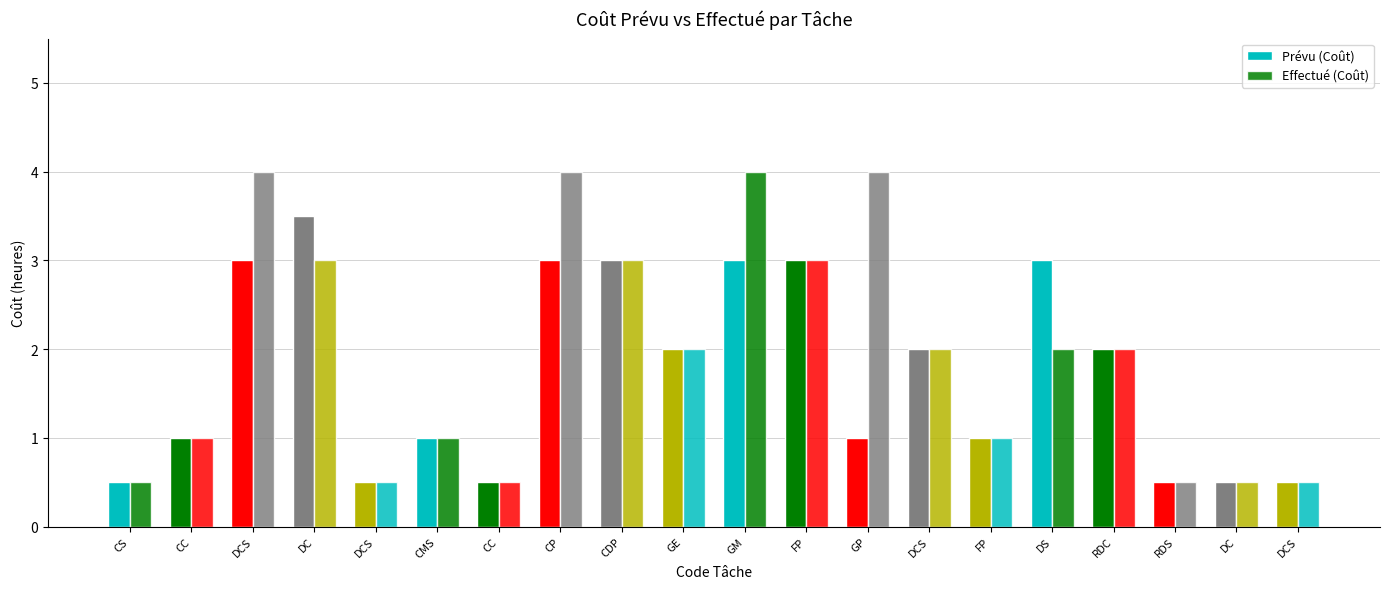

How many distinct data groups are displayed?

2